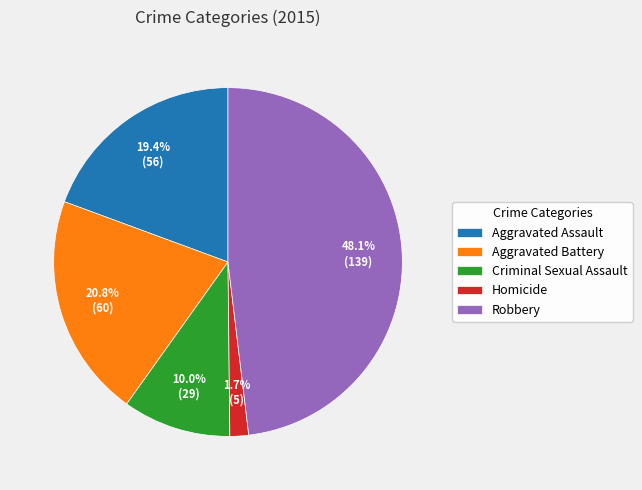

True or false: Aggravated Battery accounts for 13% of the total.

False